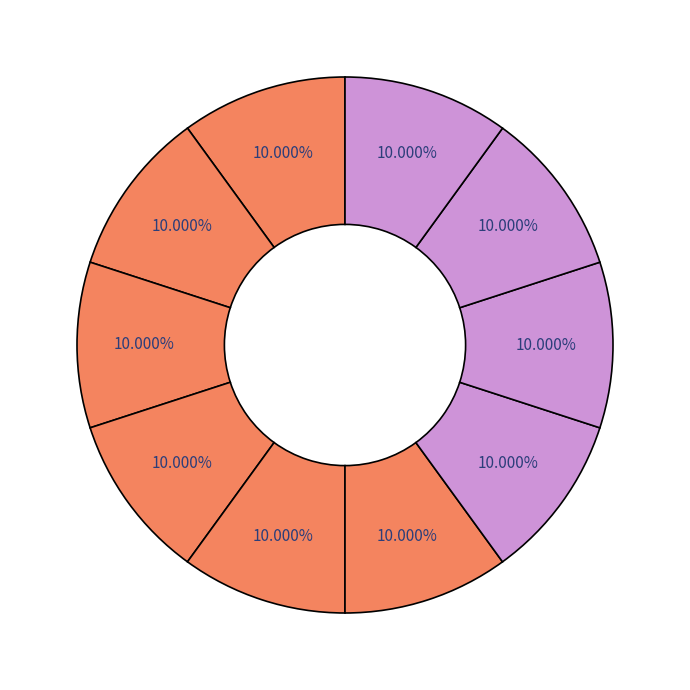

How many slices are in this pie chart?

10